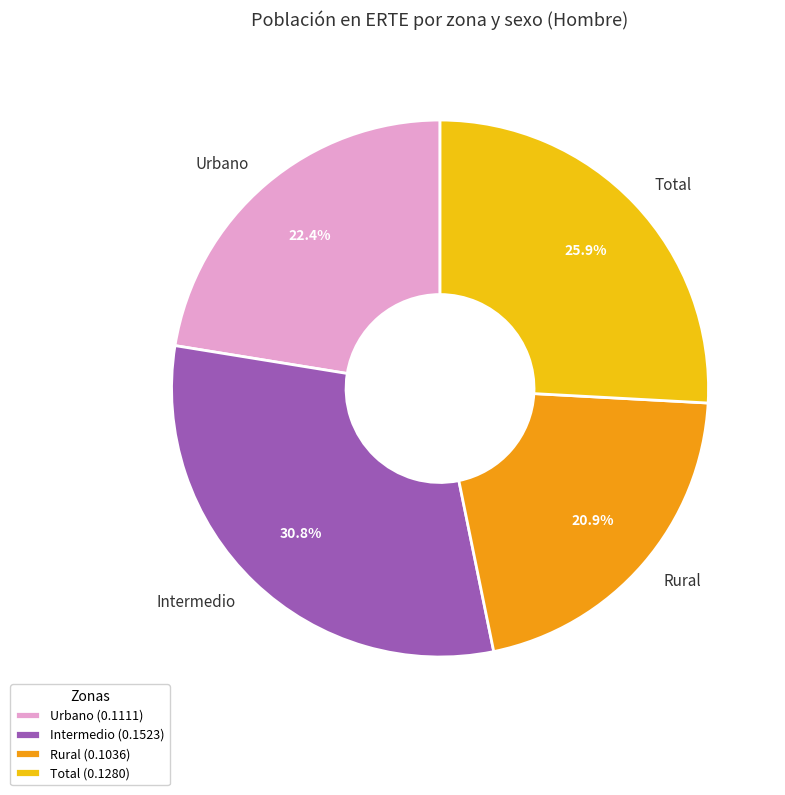

How many segments does this pie chart have?

4